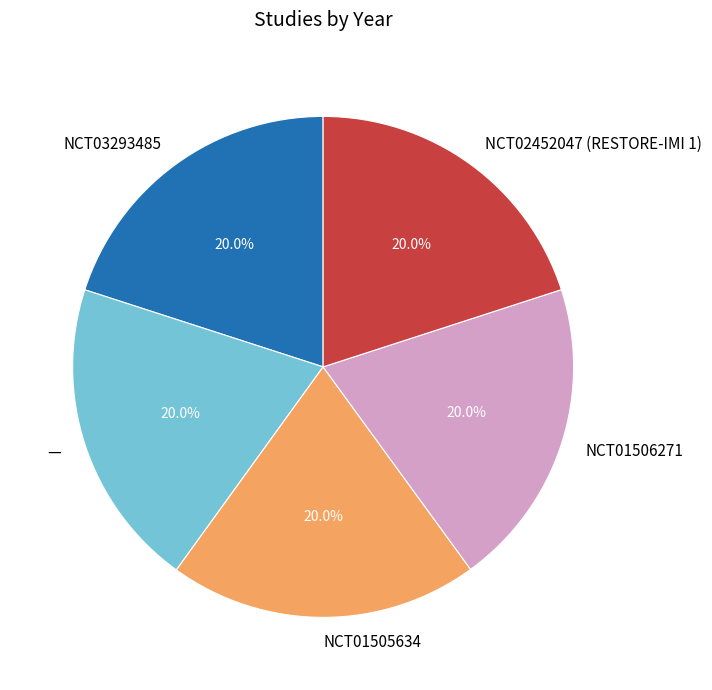

How many slices are in this pie chart?

5